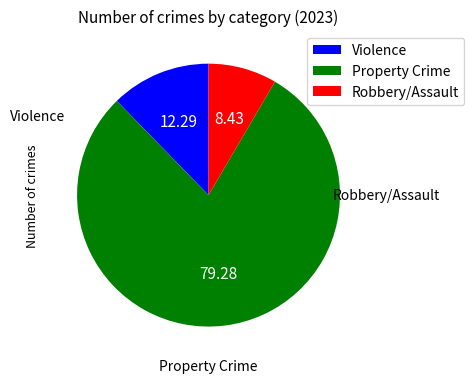

How many slices are in this pie chart?

3